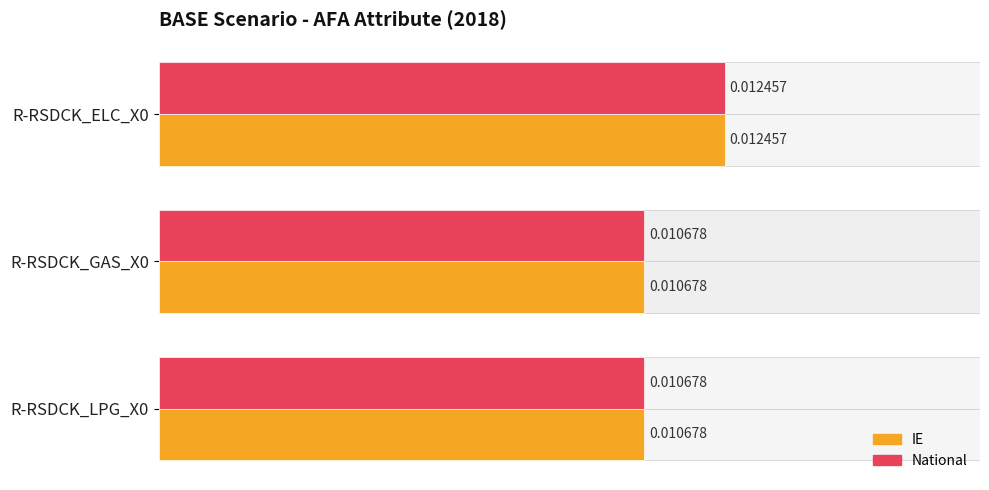

Which series has the largest total across all categories?

IE